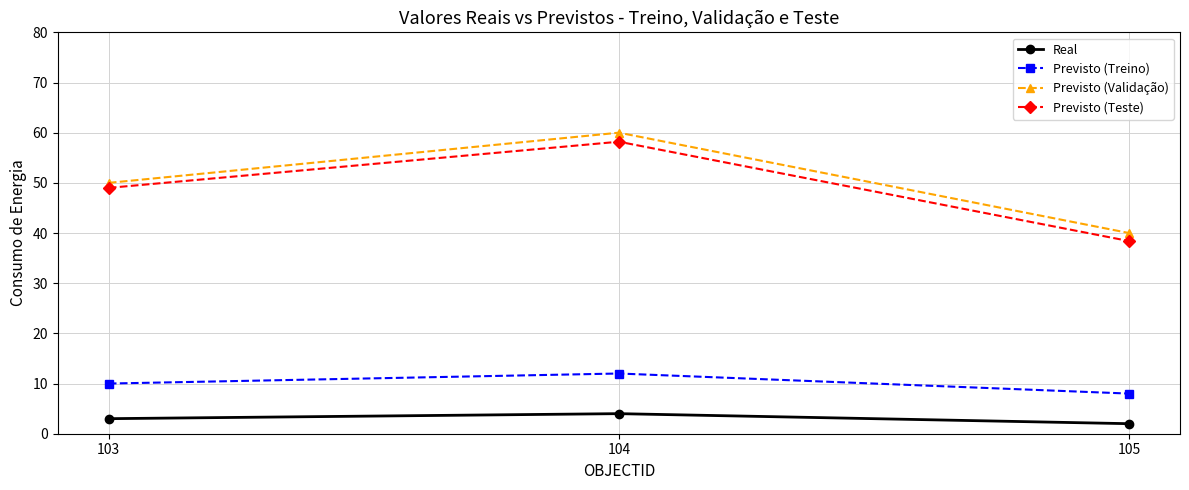

Which series has the largest range (max minus min)?

Previsto (Validação)